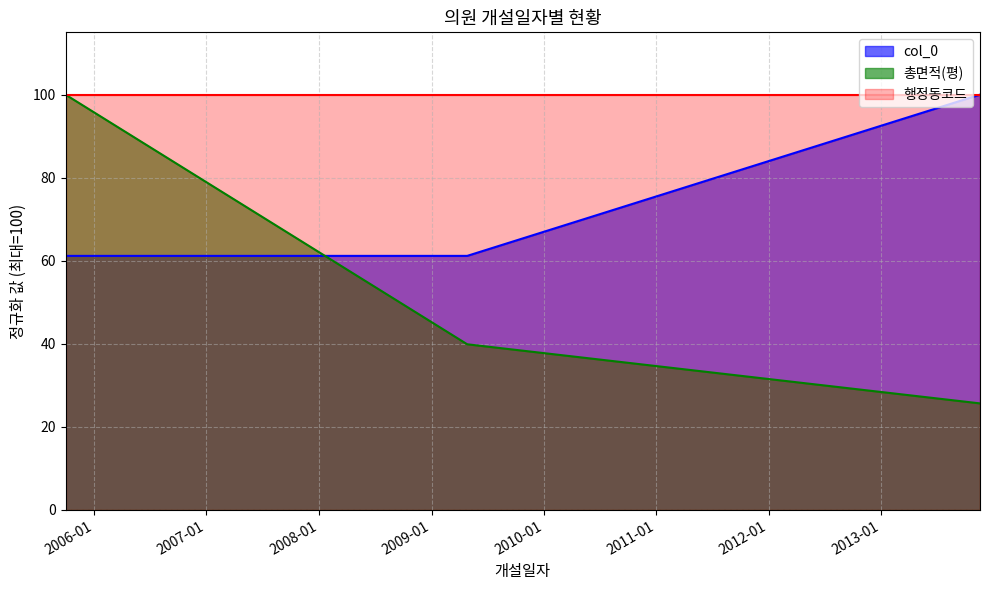

What is the highest value of the 총면적(평) series?

100.0